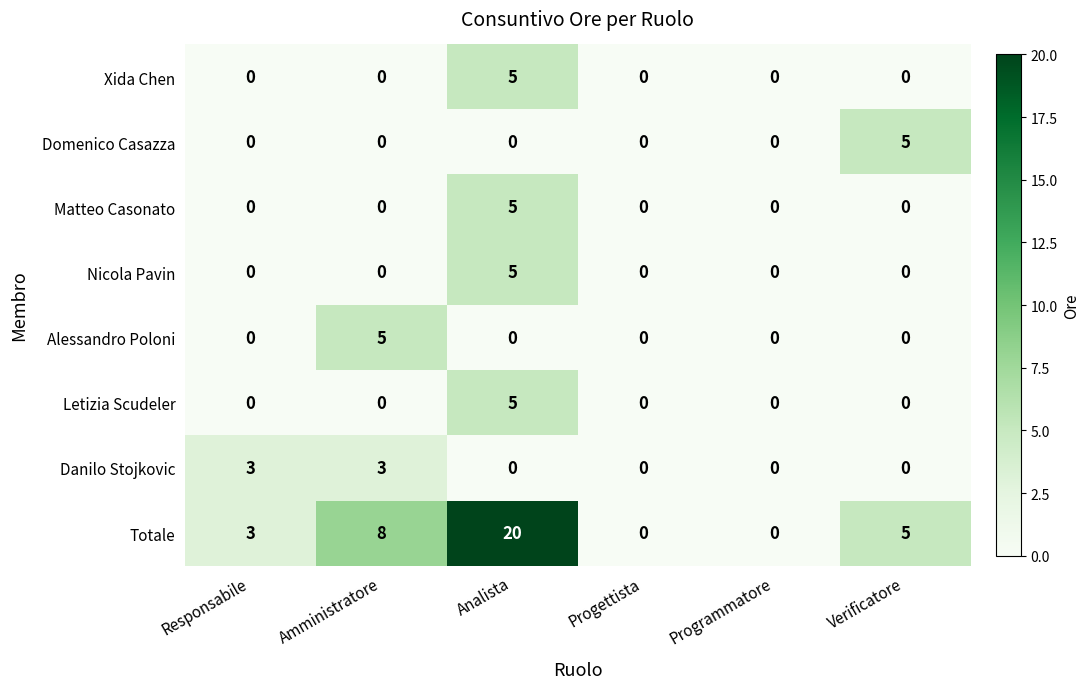

What is the difference between the highest and lowest values at Amministratore?

8